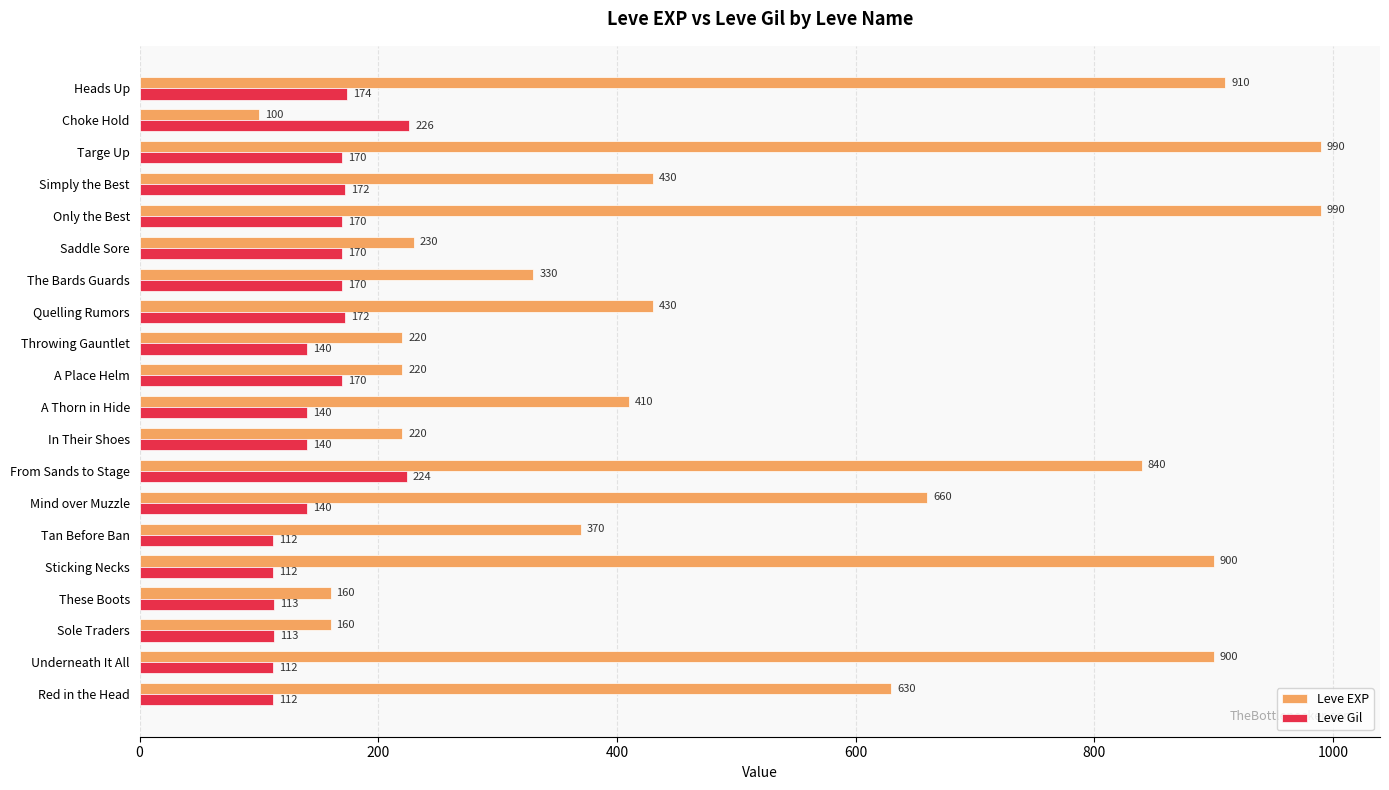

Read the Leve Gil value at Sole Traders.

113